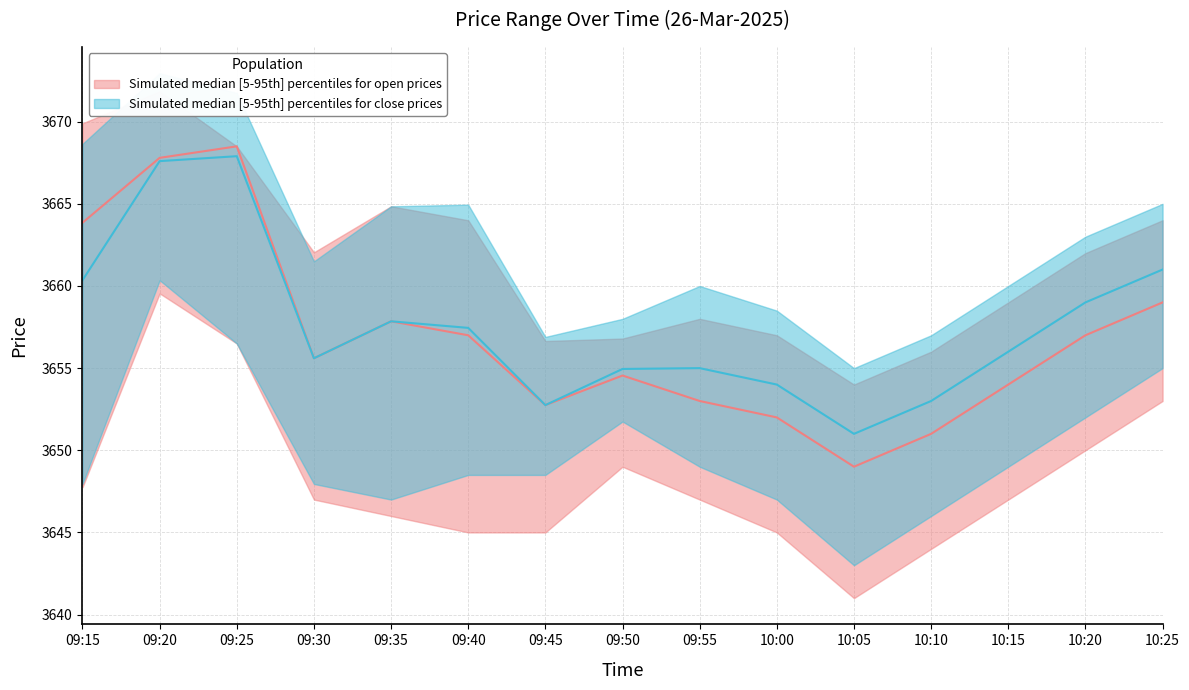

Does the chart have visible grid lines?

Yes